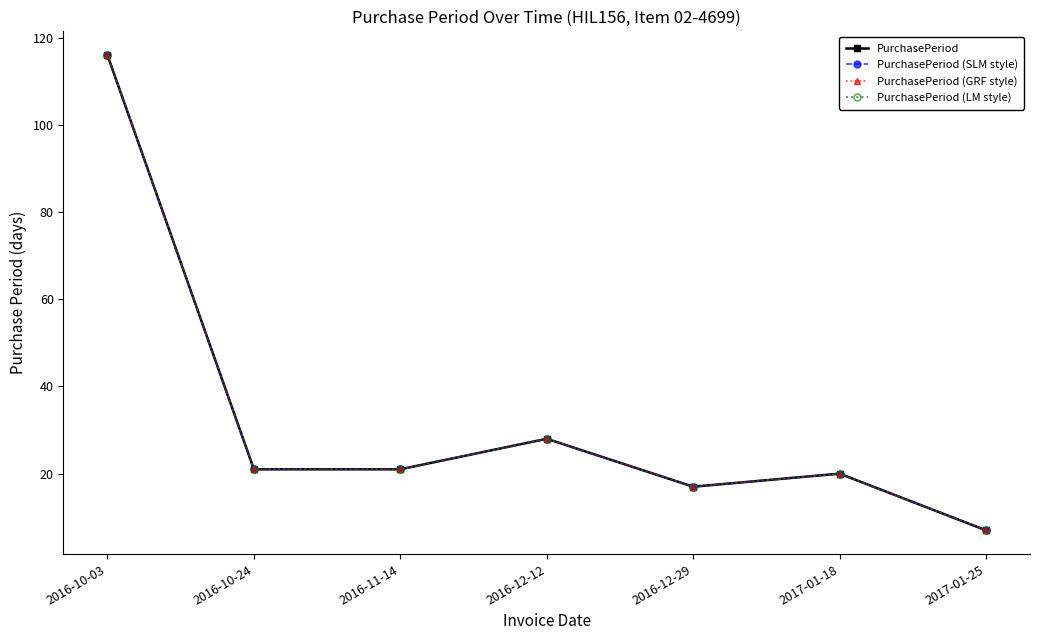

Does the chart have visible grid lines?

No